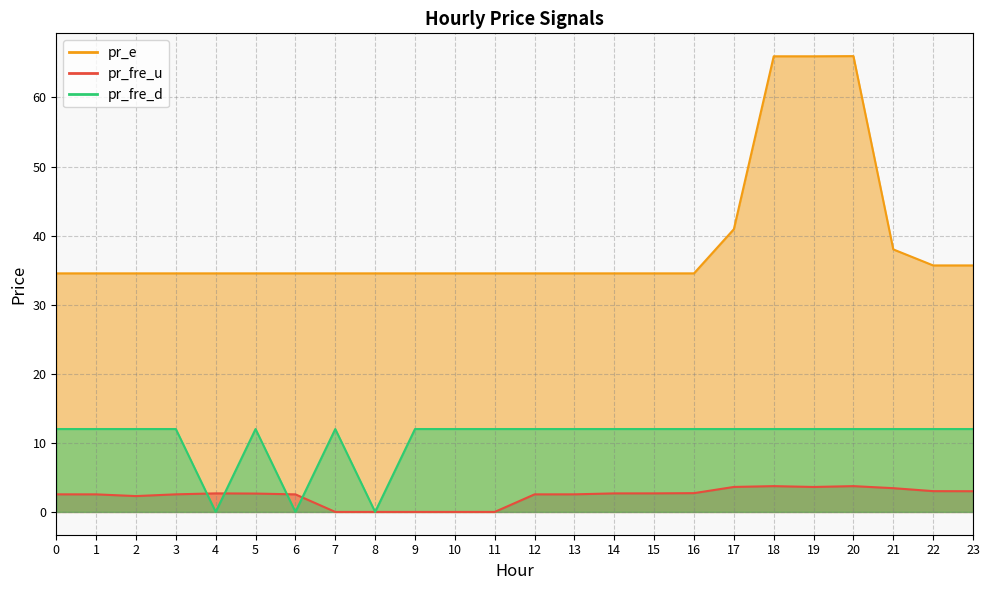

True or false: pr_e and pr_fre_d cross at least once.

False